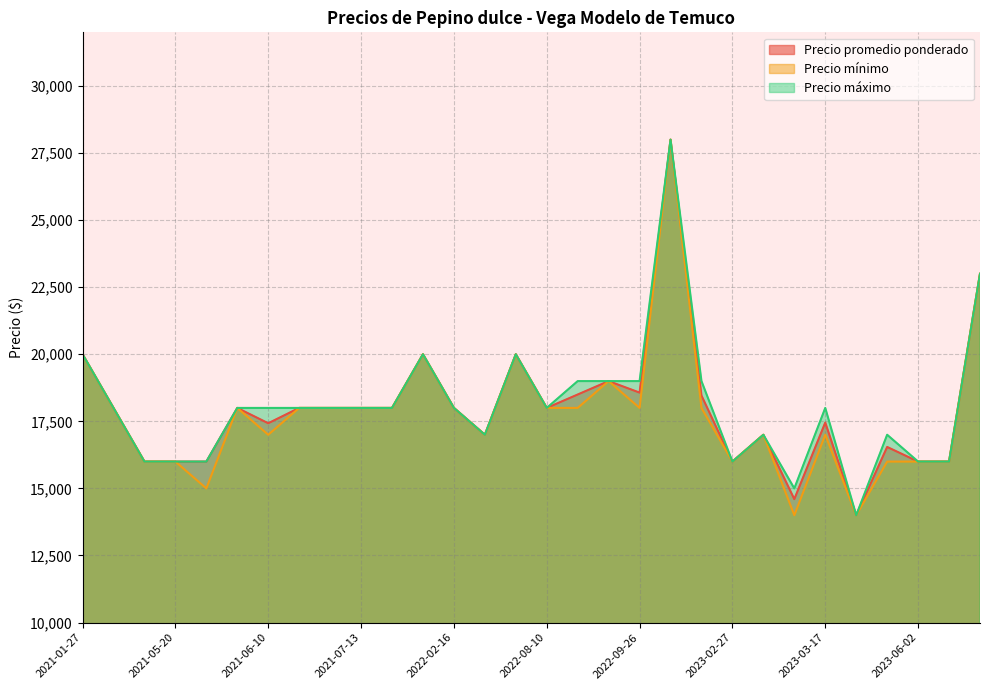

What is the lowest value of the Precio máximo series?

14000